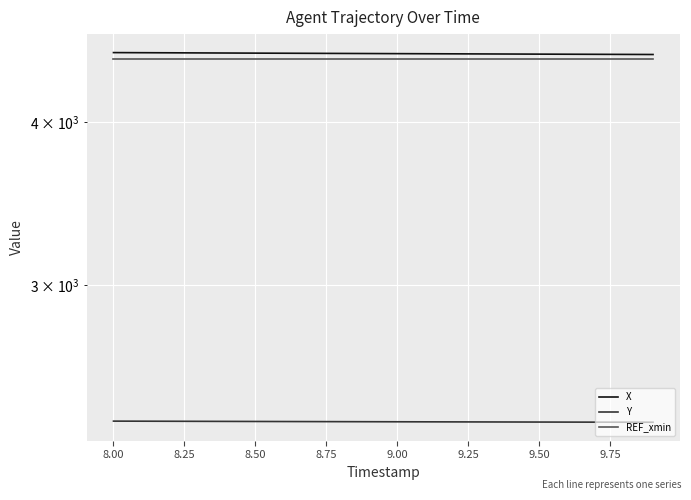

What is the difference between the maximum and minimum values in the Y series?

4.7